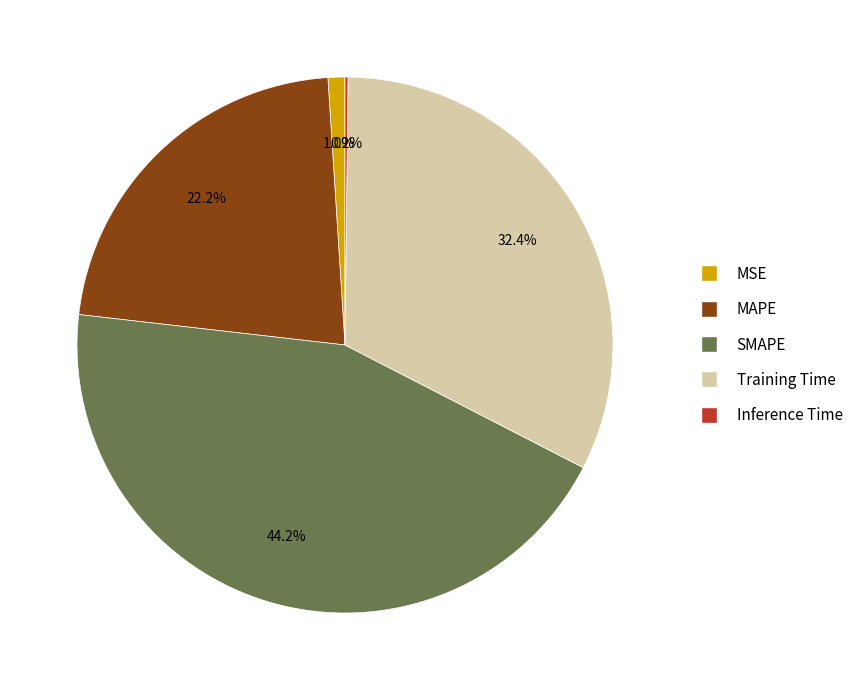

To the nearest percent, what is the difference between the largest and smallest slice percentages?

44%